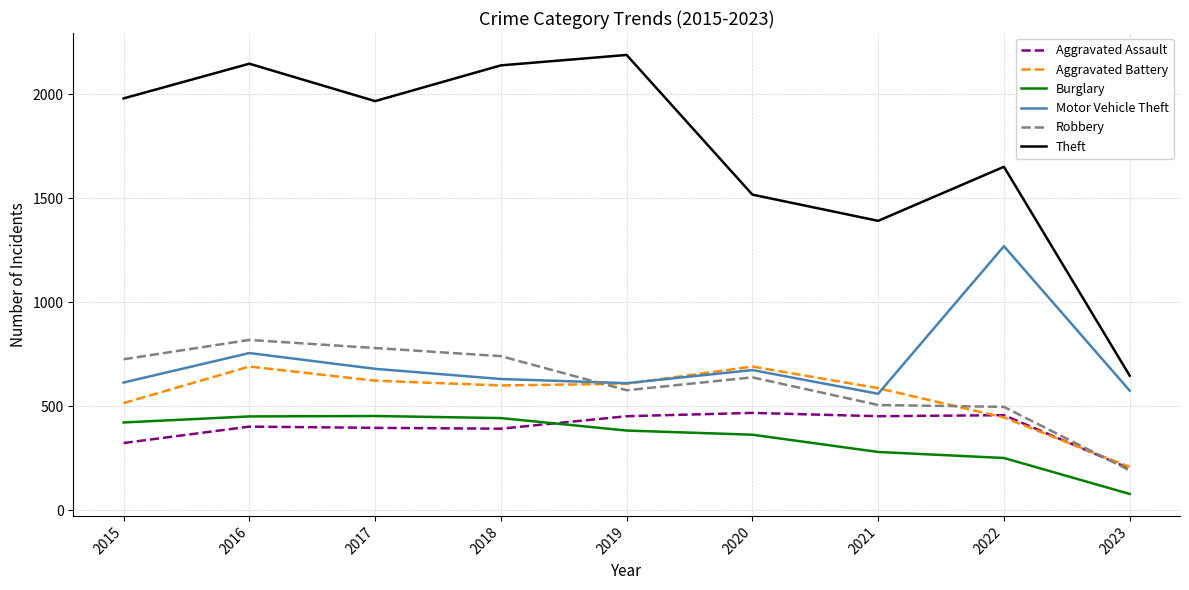

Which series changed the most between 2019 and 2023?

Theft